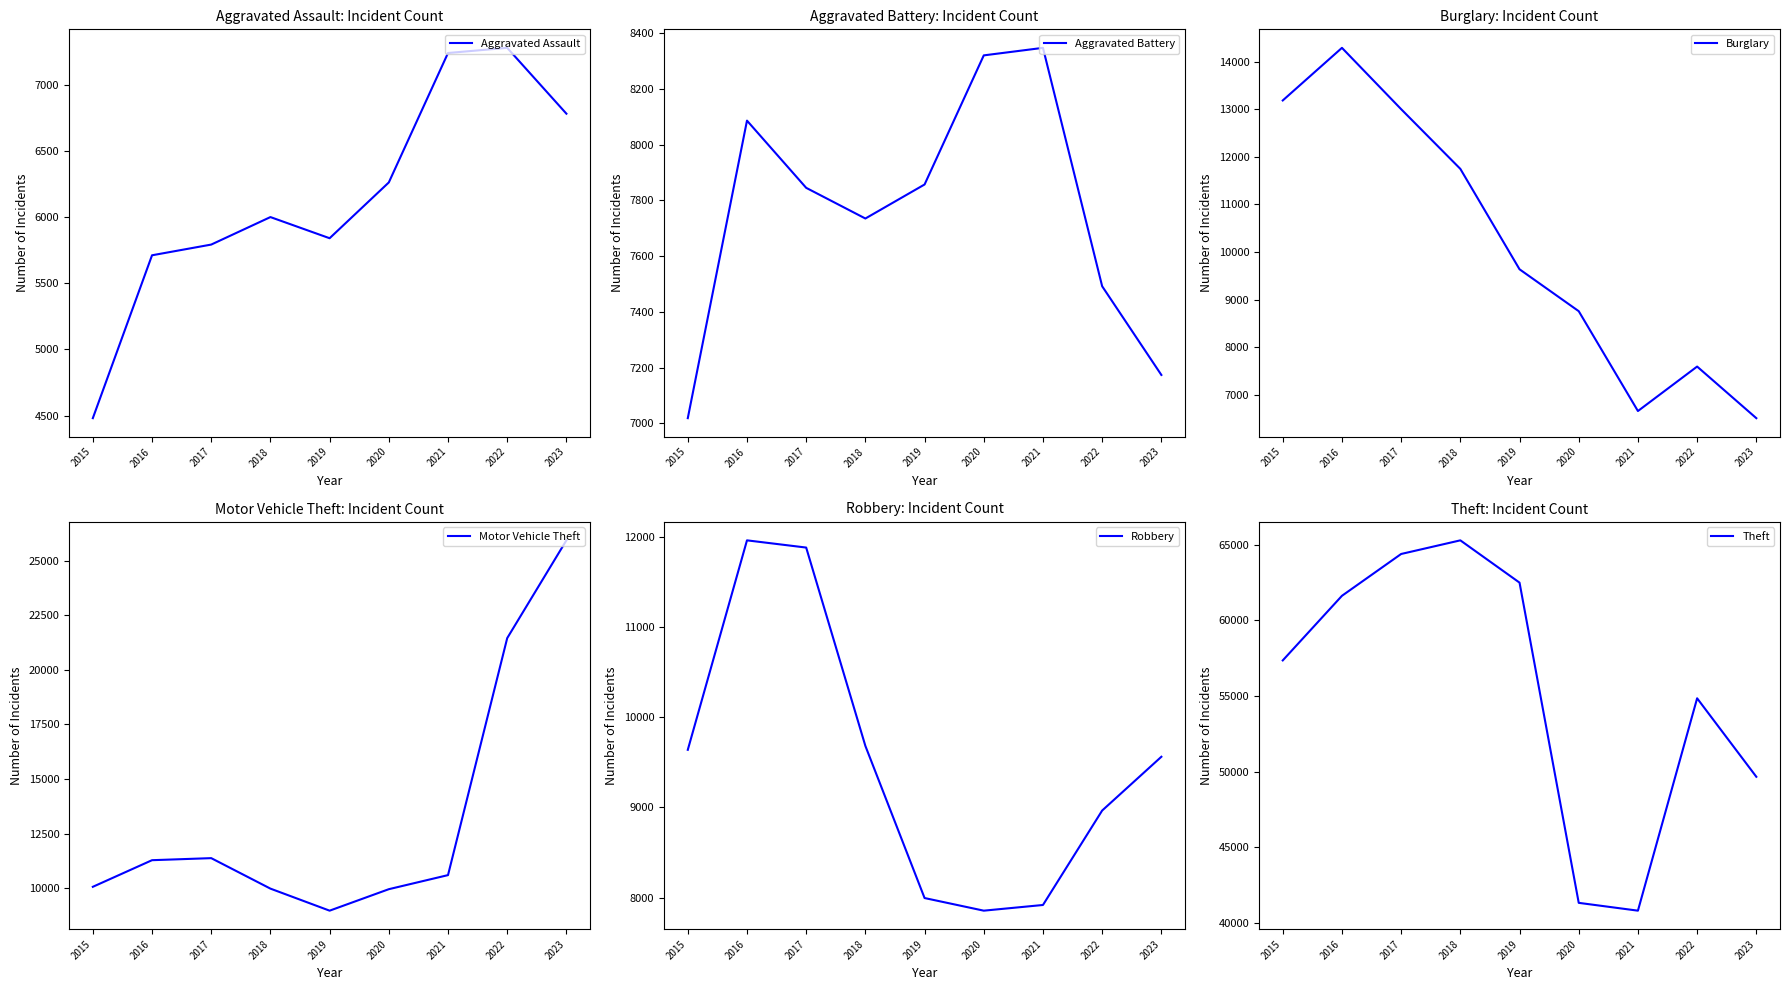

Where is the first local minimum for Motor Vehicle Theft?

2019